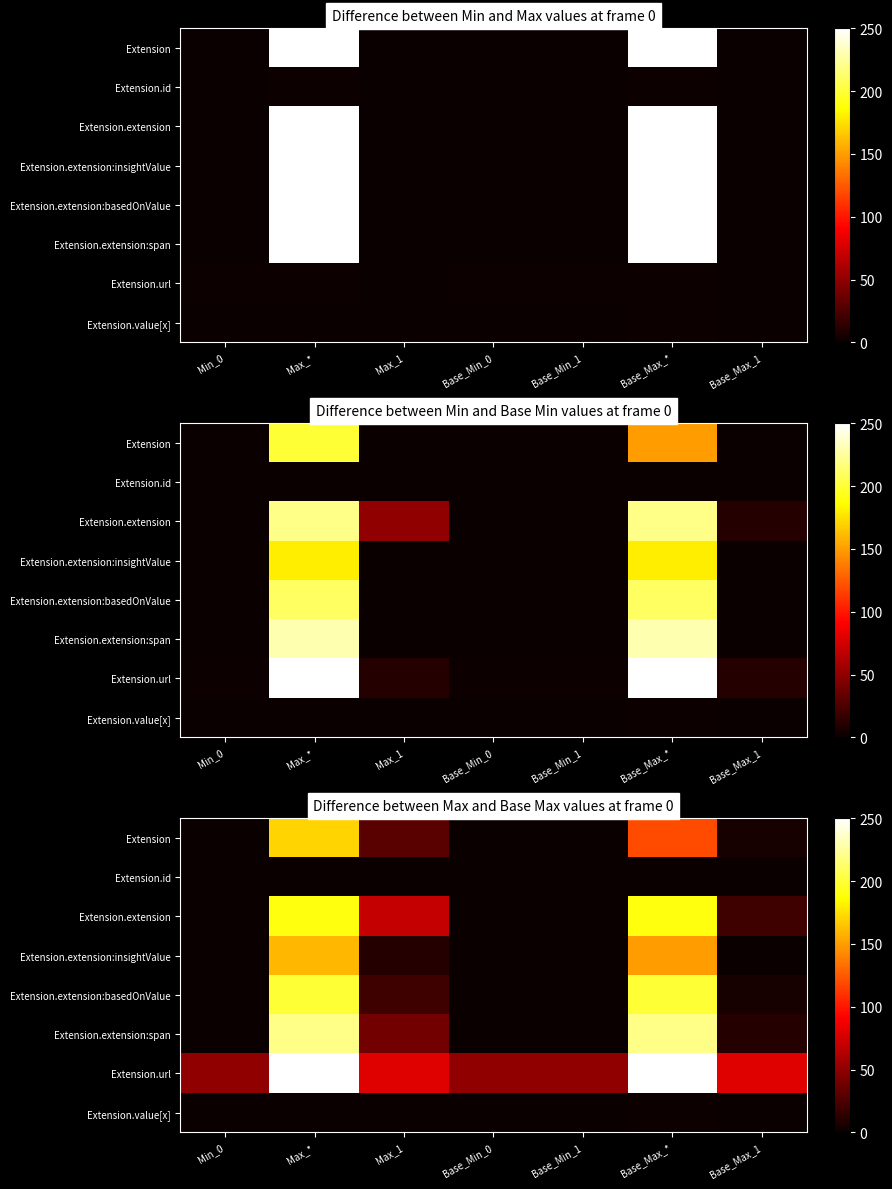

List the series in order of their peak value, highest first.

Extension.url, Extension.extension:span, Extension.extension:basedOnValue, Extension.extension, Extension, Extension.extension:insightValue, Extension.value[x], Extension.id